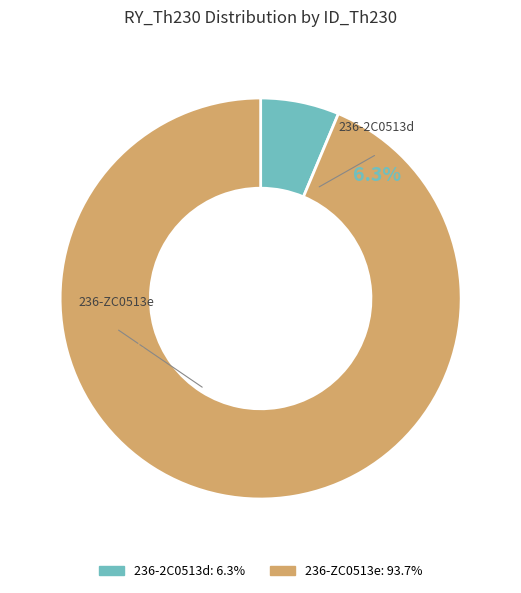

Which category has the smallest portion of the pie?

236-2C0513d